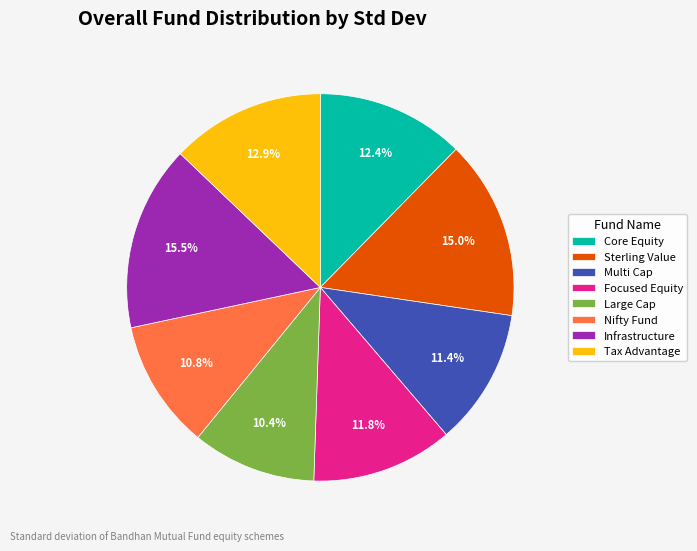

Which slice is the largest?

Infrastructure